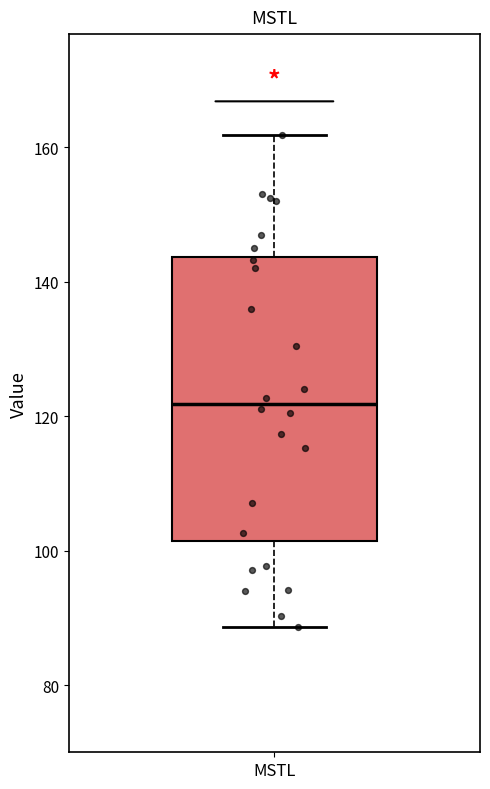

Read this box plot against the y-axis: the position of the median line, the range covered by the box, and the ends of both whiskers. The values are not printed on the chart, so give them approximately, as read against the axis.

median 122, box 102 to 144, whiskers 88 to 162